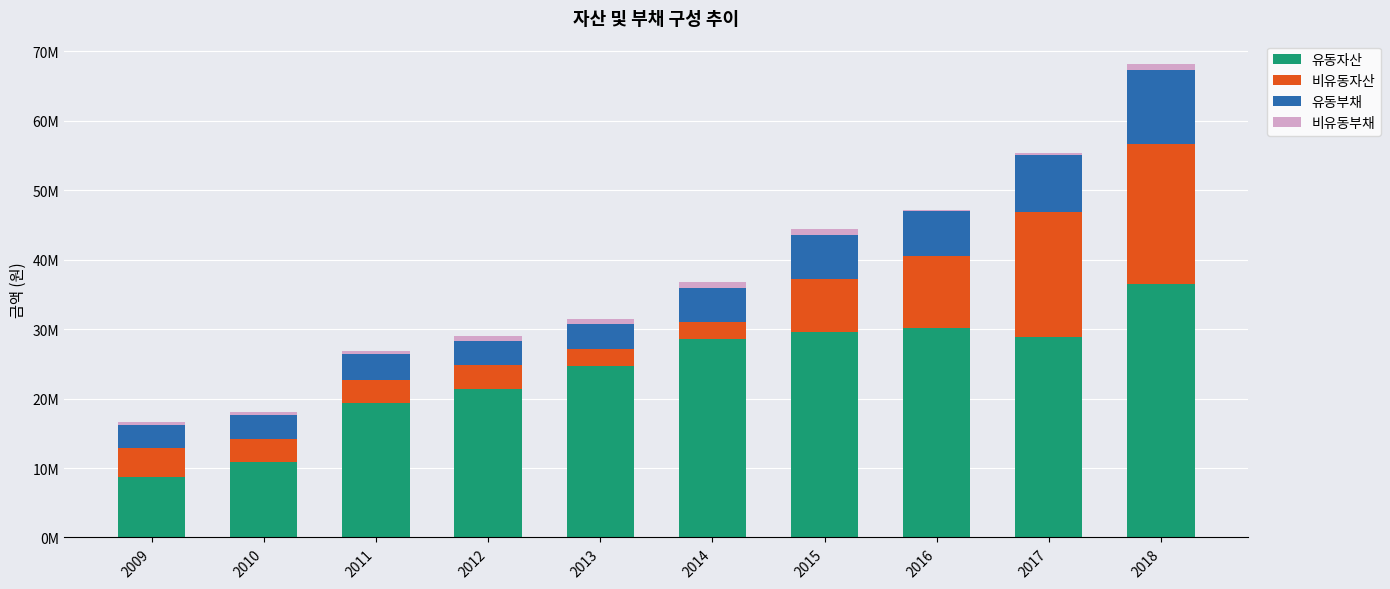

At which label does 유동부채 first exceed 4814790?

2015